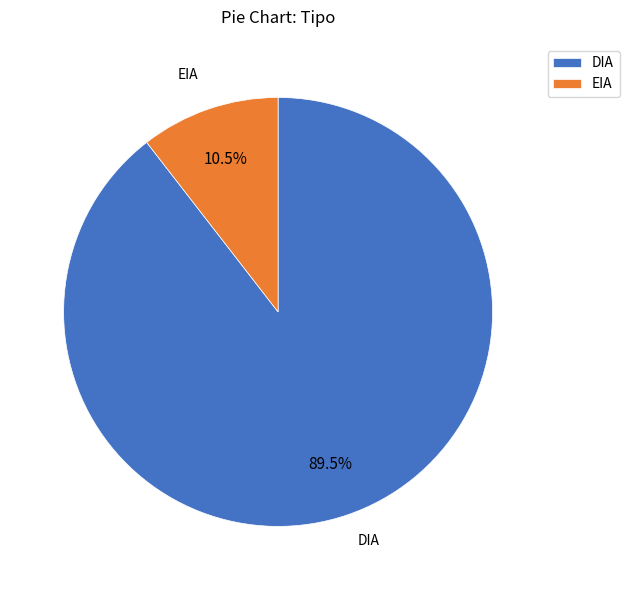

Which slice is the largest?

DIA